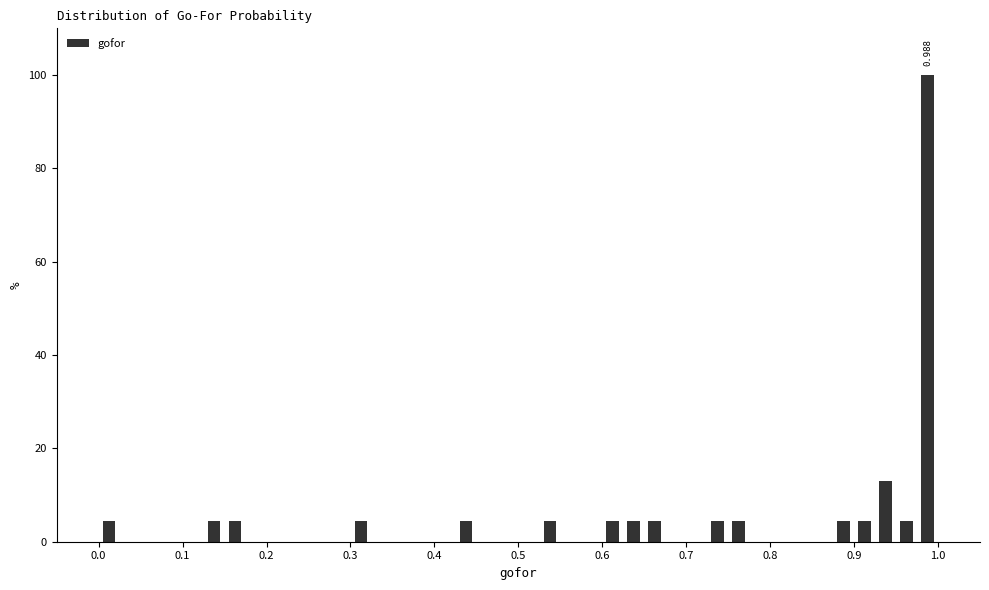

Read against the x-axis, roughly where is the centre of the tallest bar?

0.99